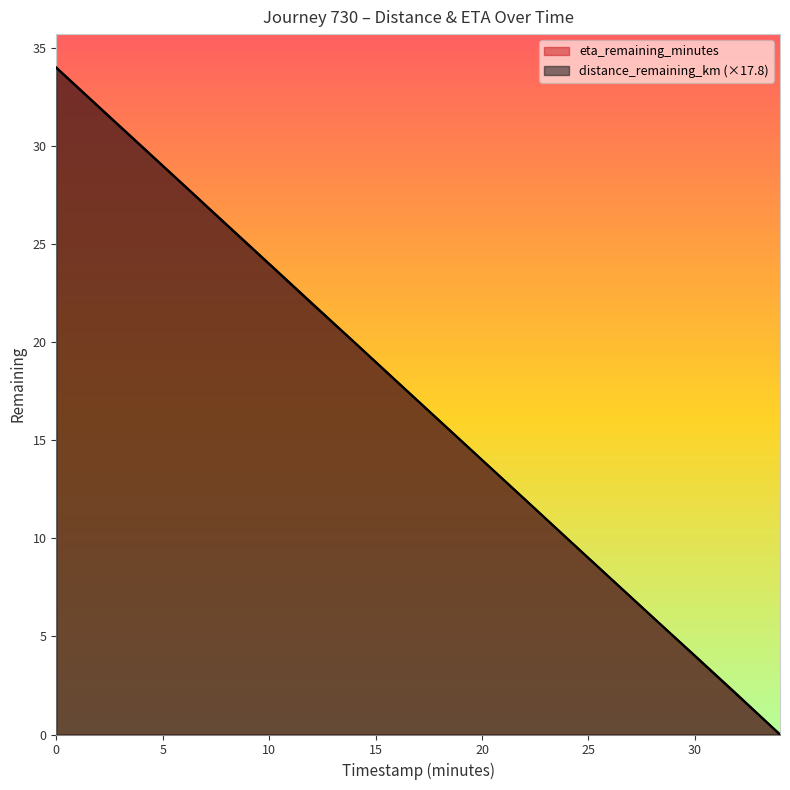

Is the value of eta_remaining_minutes at 34.0 greater than the value of distance_remaining_km at 12.0?

No